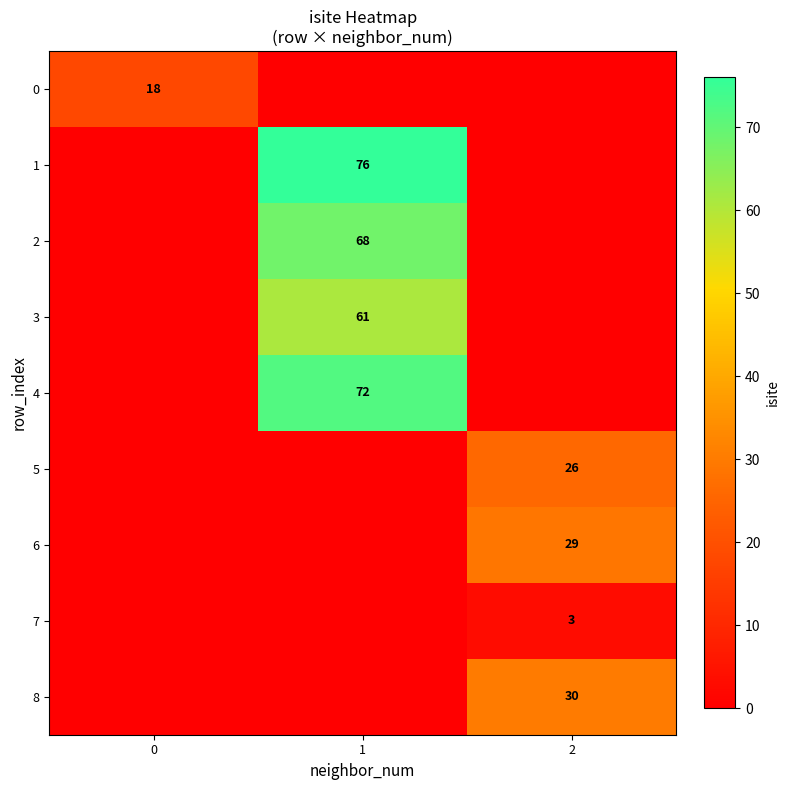

How many data points does each series have?

3